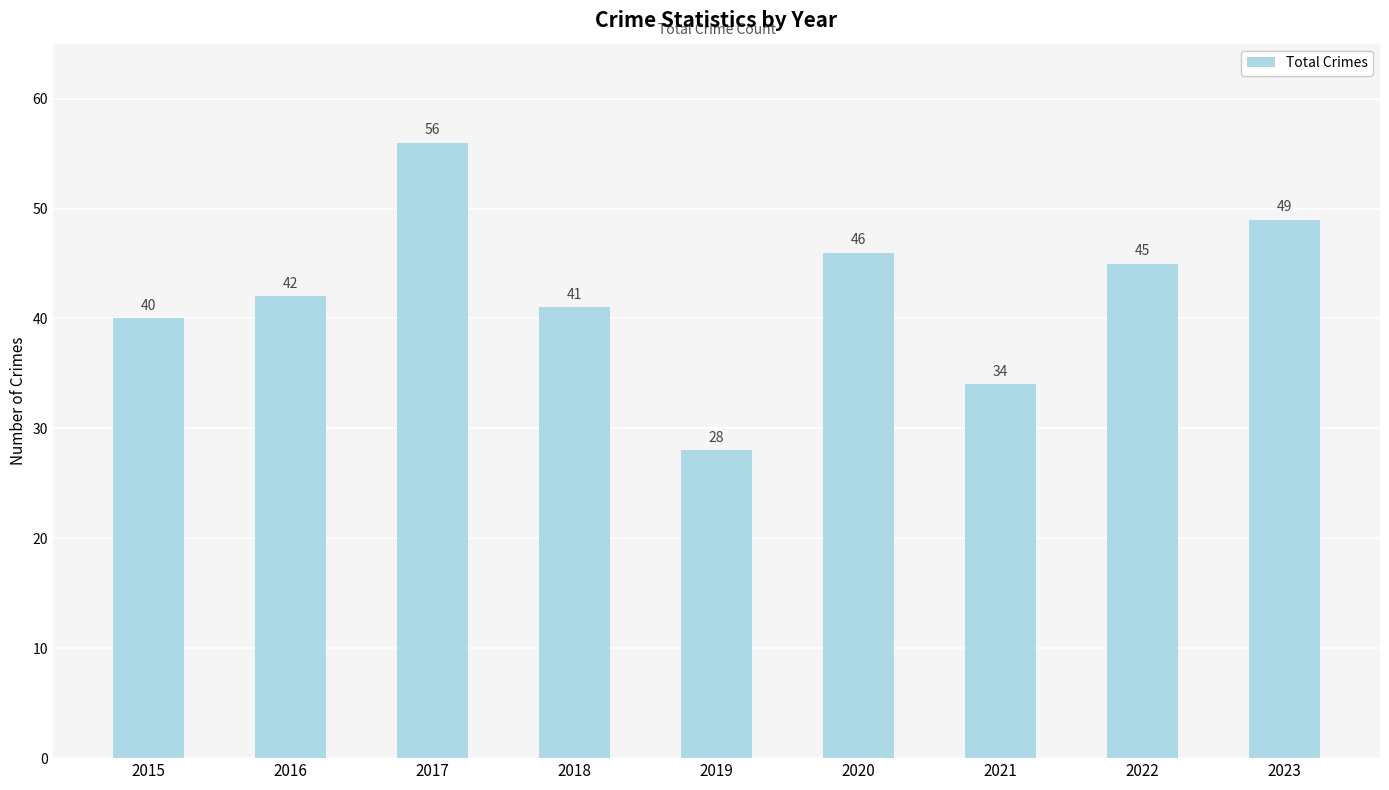

At which category does the chart reach its peak across all series?

2017